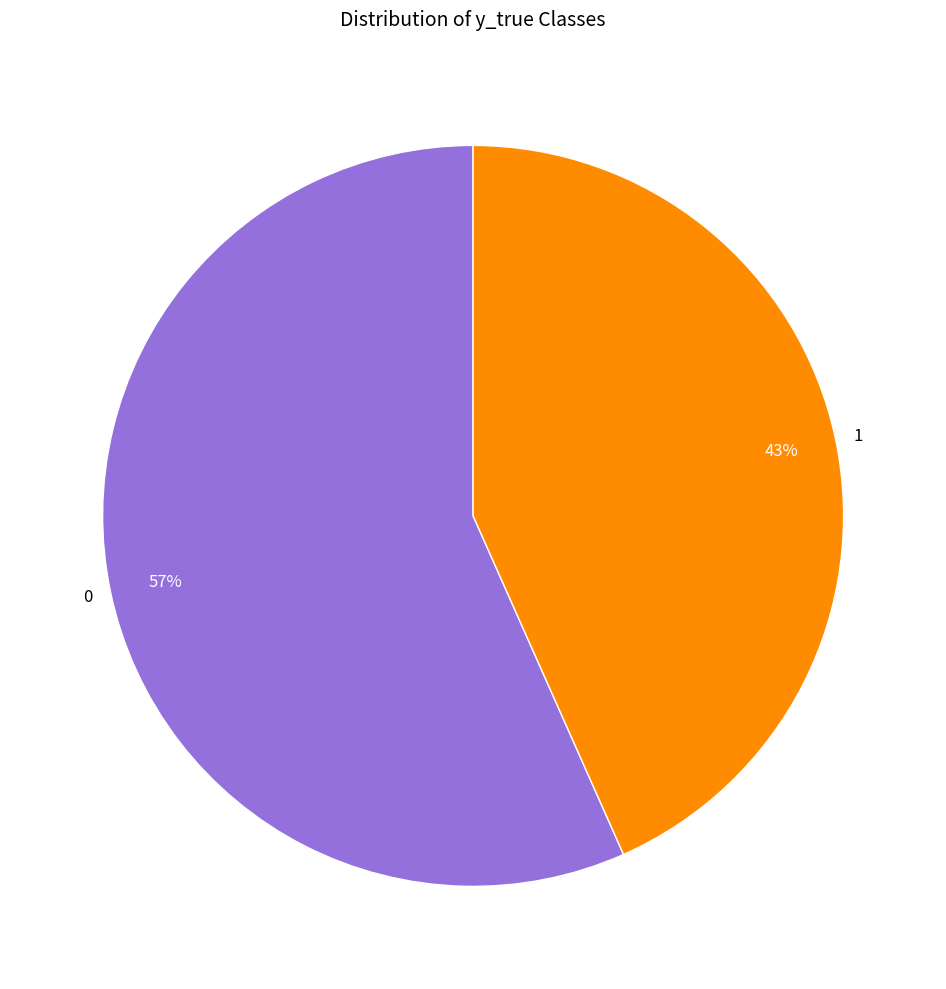

Does any single category account for the majority?

Yes